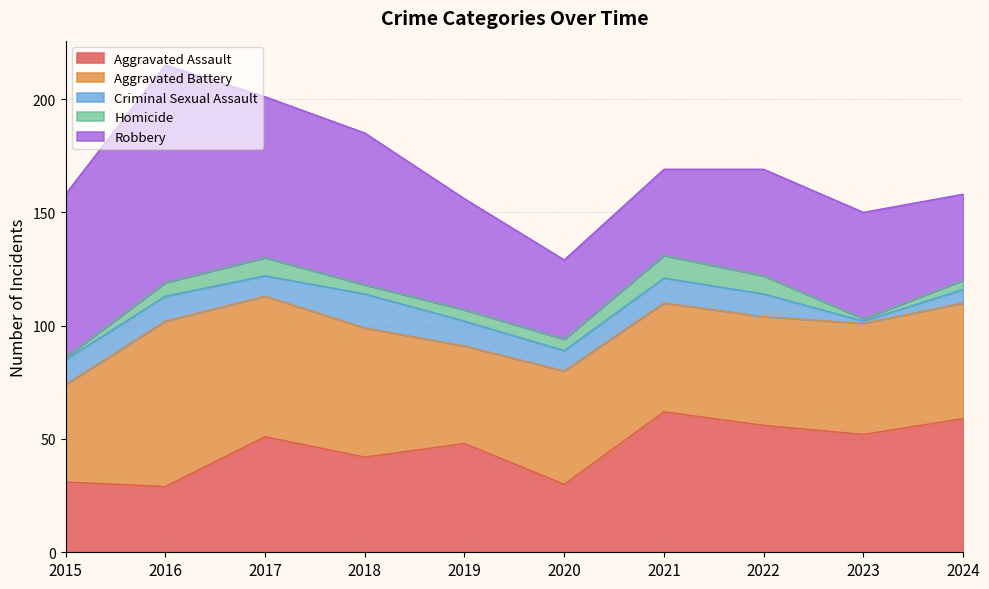

True or false: Robbery has a value of 32 at 2022.

False